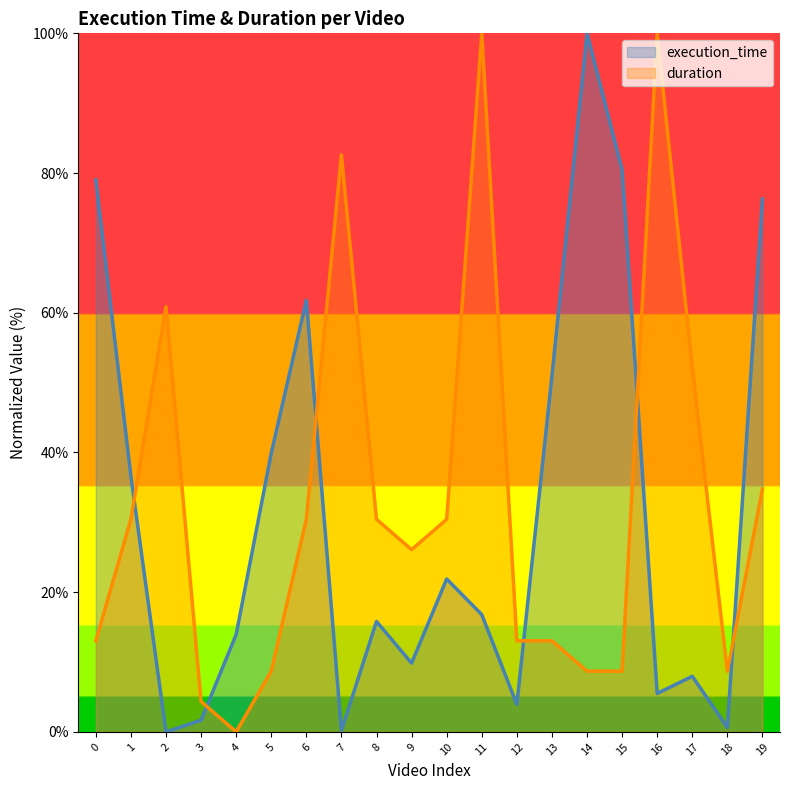

The value of duration at 12 is 13.0. True or false?

True